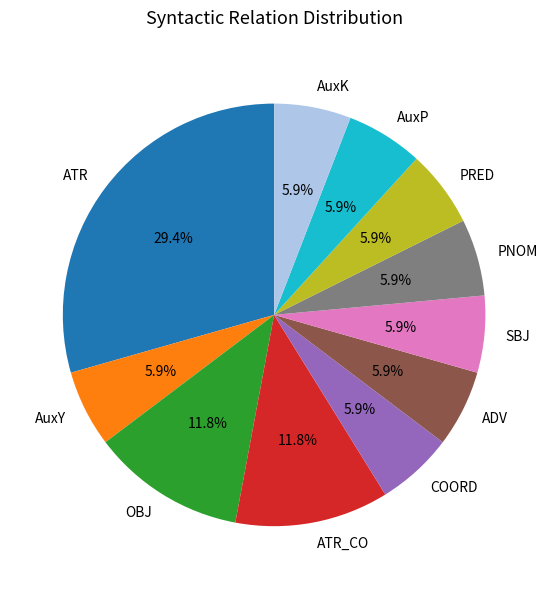

Approximately how many times larger is the value at PRED compared to SBJ?

1.0